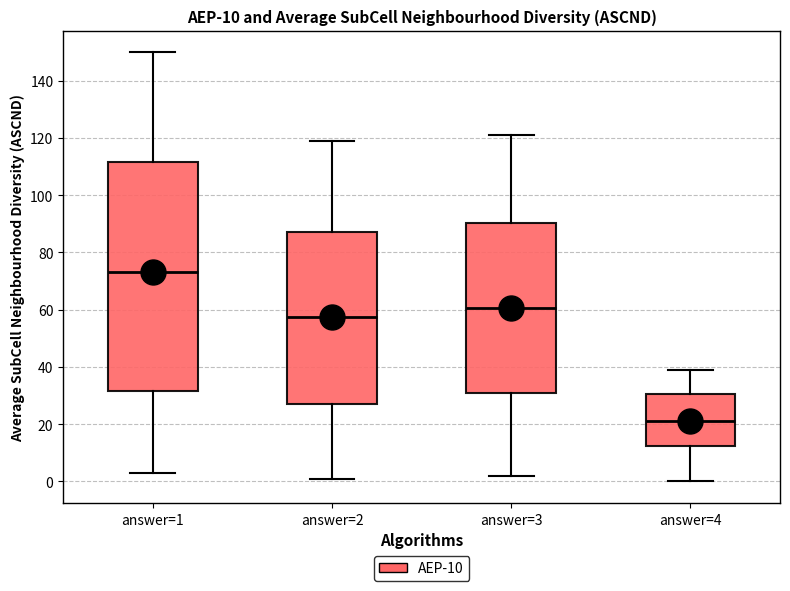

Which box has the lowest median line?

answer=4